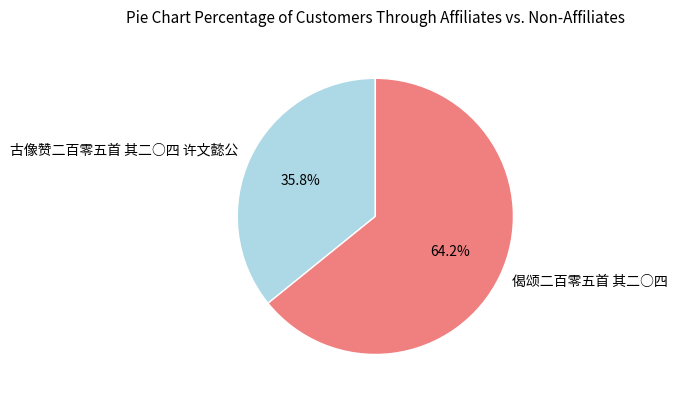

Between 偈颂二百零五首 其二○四 and 古像赞二百零五首 其二○四 许文懿公, which is larger?

偈颂二百零五首 其二○四